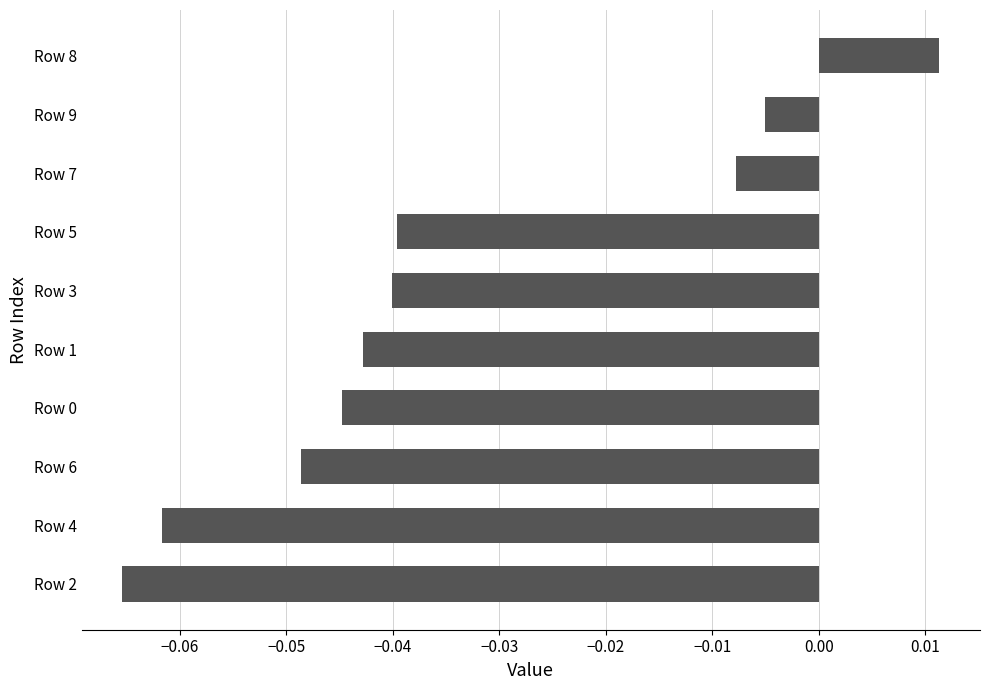

The chart shows a value of -0.1 at Row 0. True or false?

False